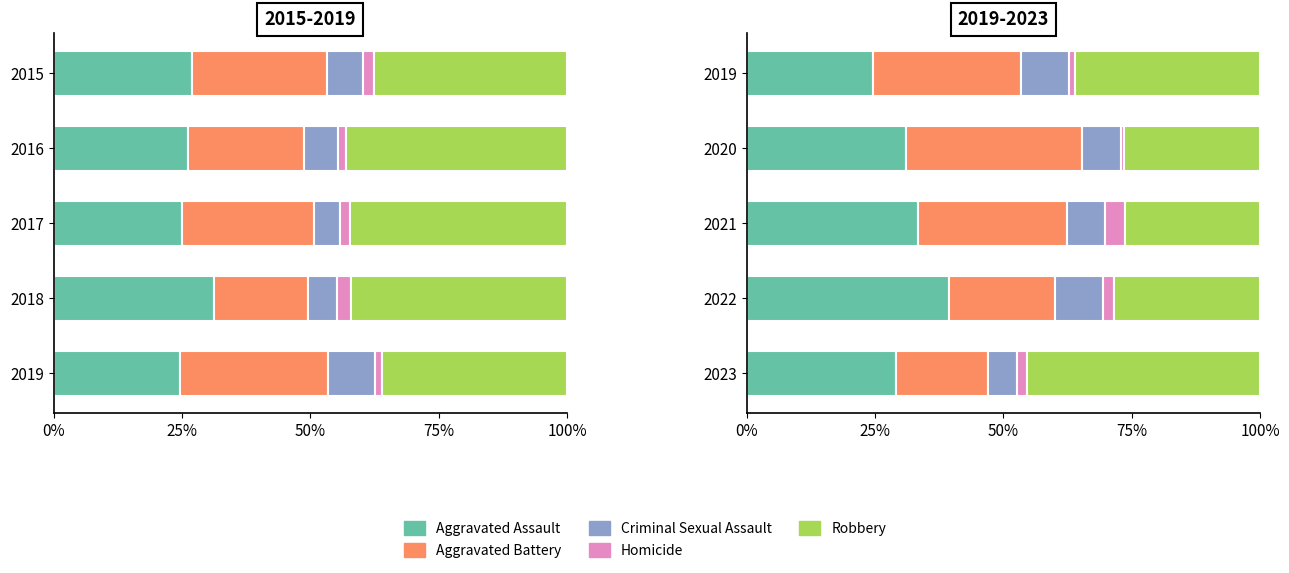

How many bars are there in each group?

5